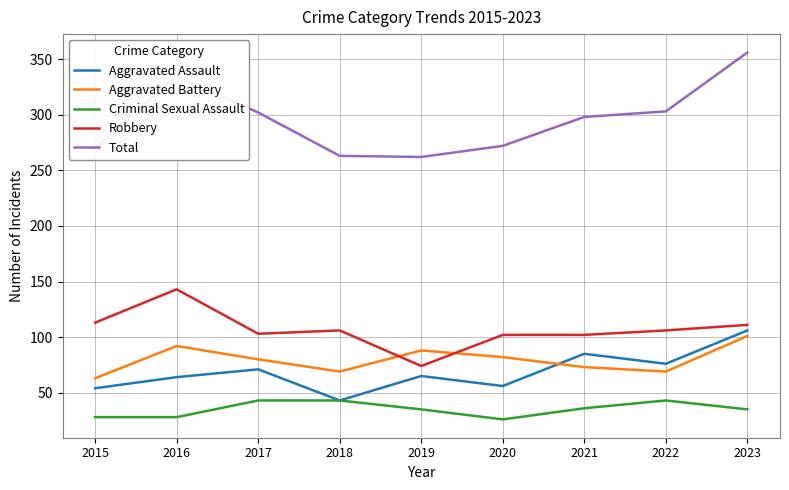

At which category is the sum across all series the highest?

2023